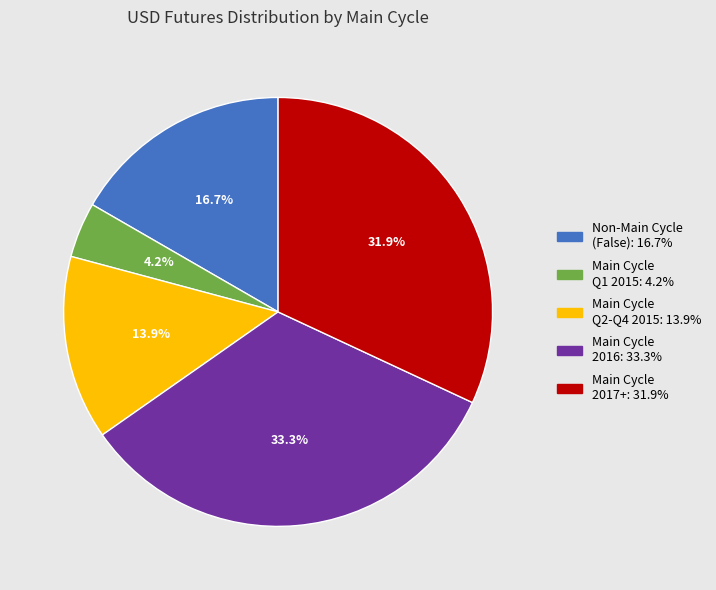

Is there any slice that represents more than half of the pie?

No